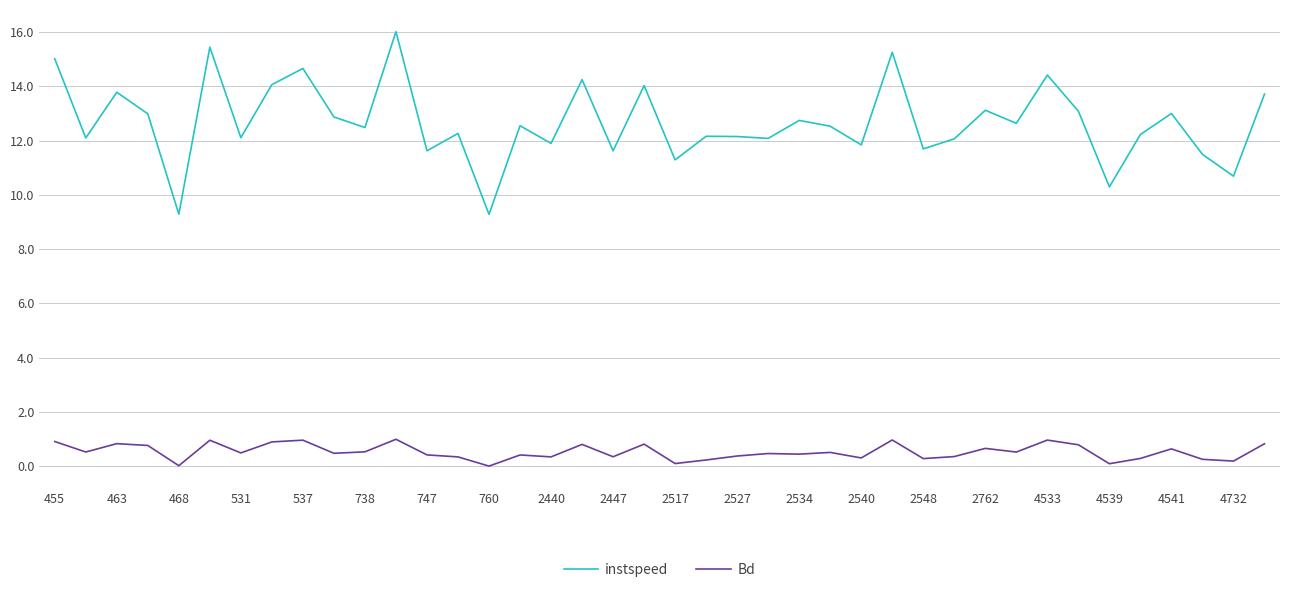

Which series has the largest total across all categories?

instspeed